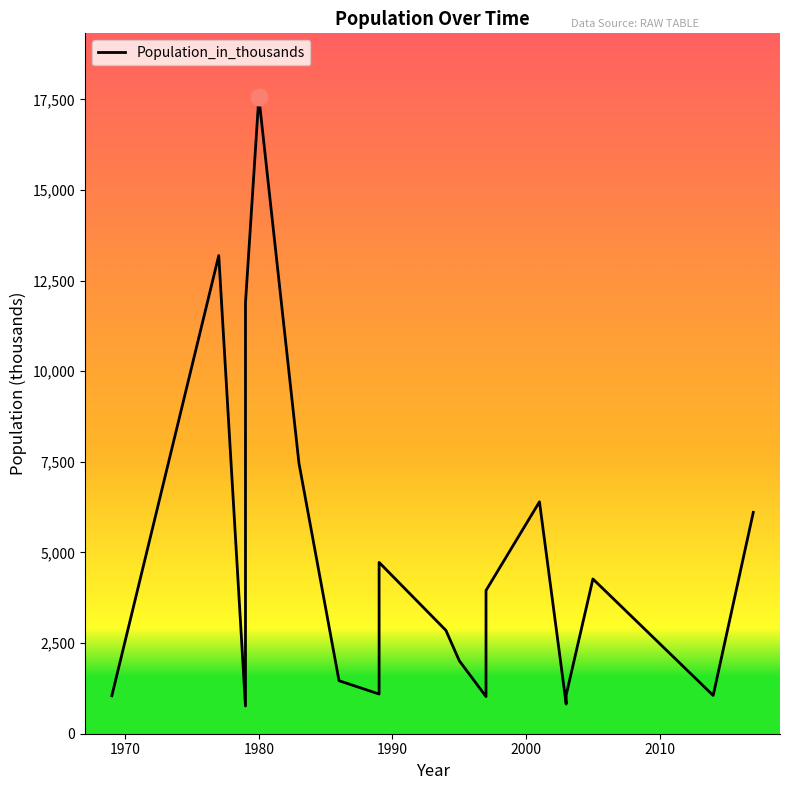

What is the sum of all values?

88776